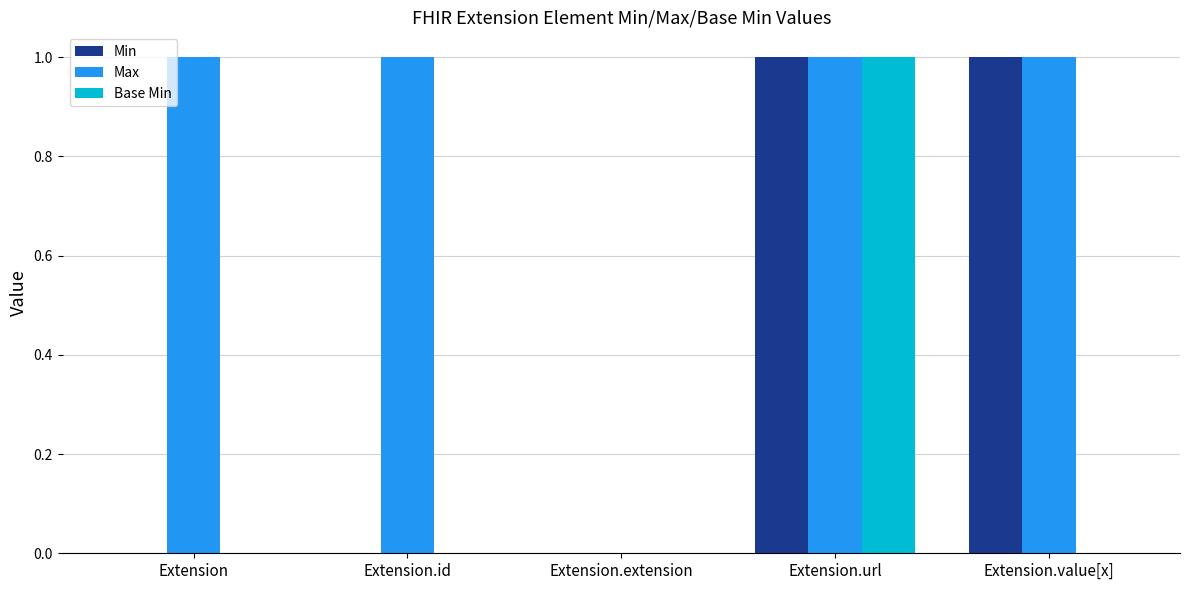

Reading left to right, transcribe all the data shown in this chart.

Min: Extension=0	Extension.id=0	Extension.extension=0	Extension.url=1	Extension.value[x]=1
Max: Extension=1	Extension.id=1	Extension.extension=0	Extension.url=1	Extension.value[x]=1
Base Min: Extension=0	Extension.id=0	Extension.extension=0	Extension.url=1	Extension.value[x]=0